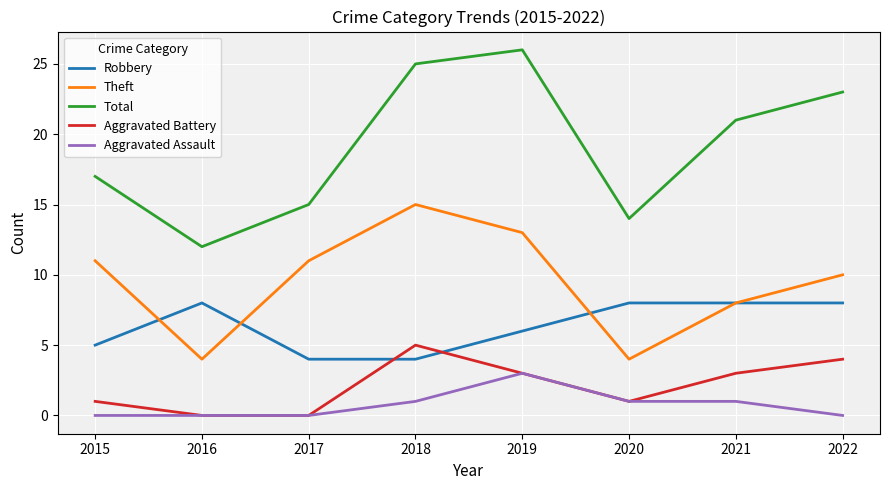

What is the spread (max minus min) of values at 2020?

13